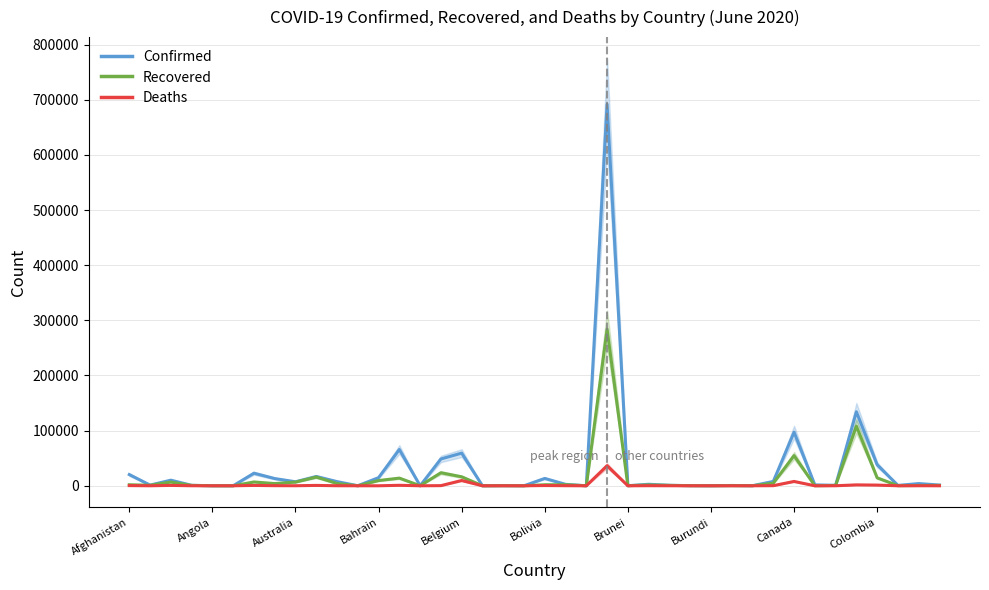

What is the value of the Deaths point at the 26th from the left?

160